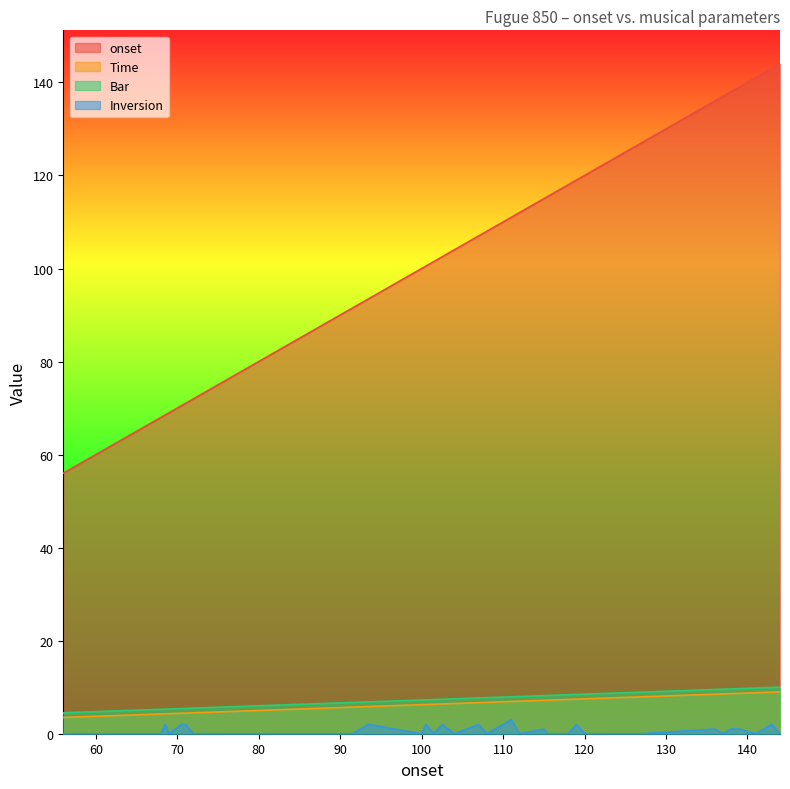

At which label is Time closest to 6?

93.5